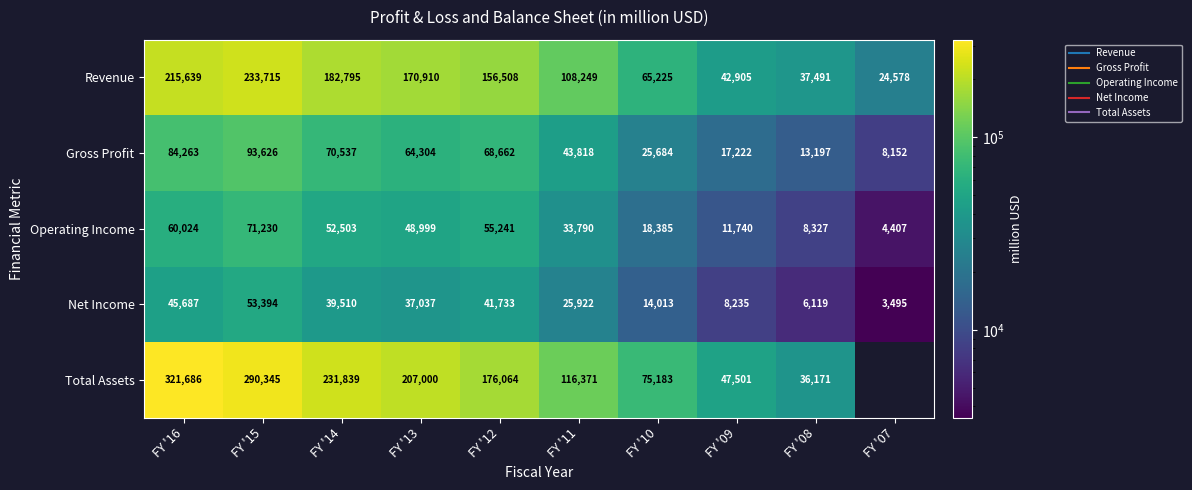

Which series changed the most between FY '15 and FY '13?

Total Assets